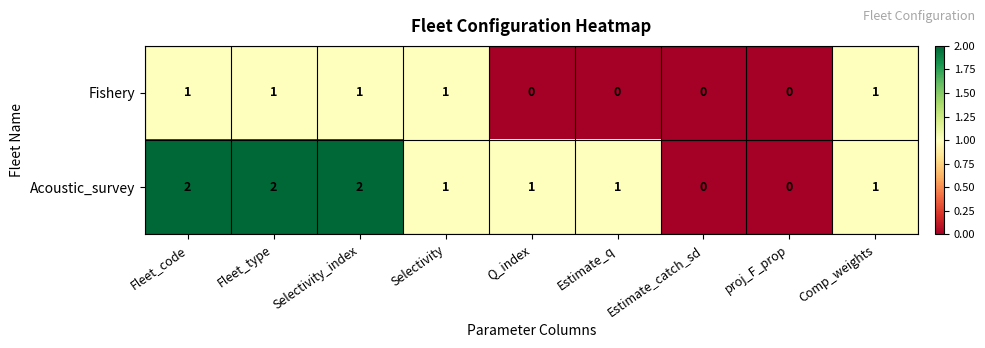

The value of Fishery at proj_F_prop is 0. True or false?

True